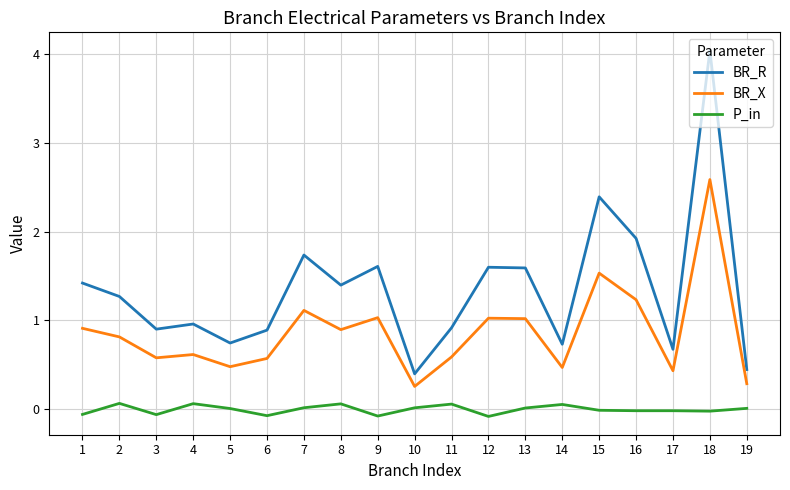

What is the average value of the BR_X series?

0.9